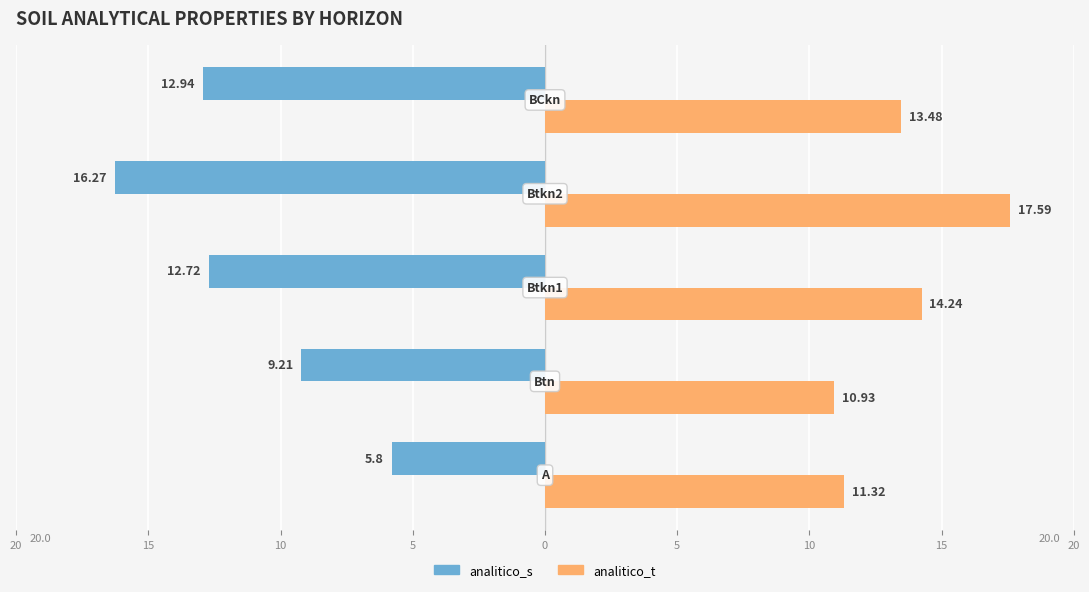

What are all the series names shown in the legend?

analitico_s, analitico_t